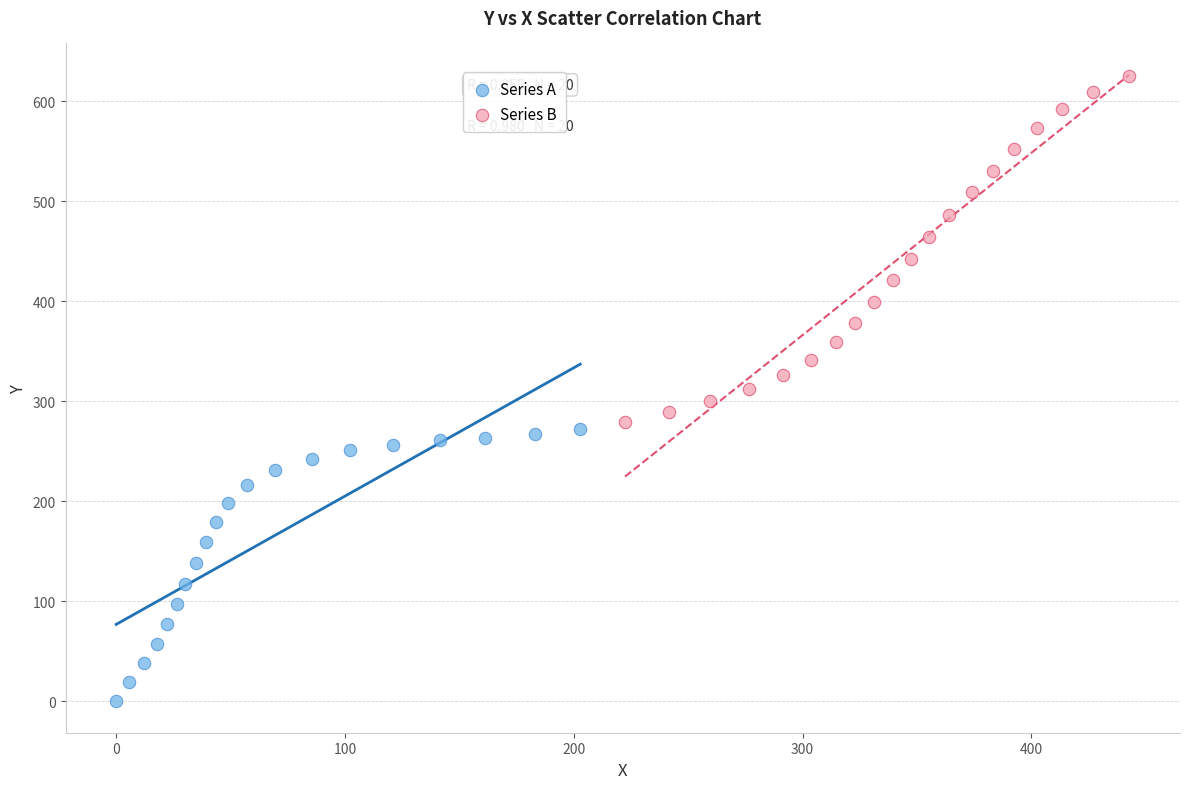

Which series reaches the minimum Y coordinate?

Series A